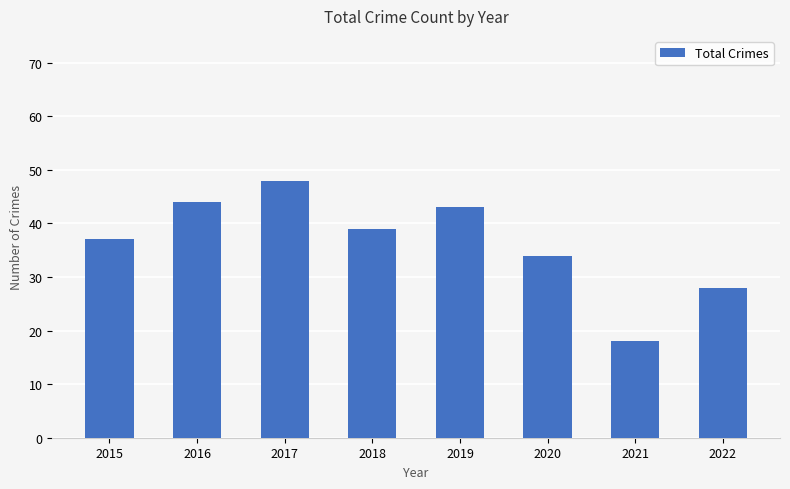

Is it true that the value at 2017 is 67?

False